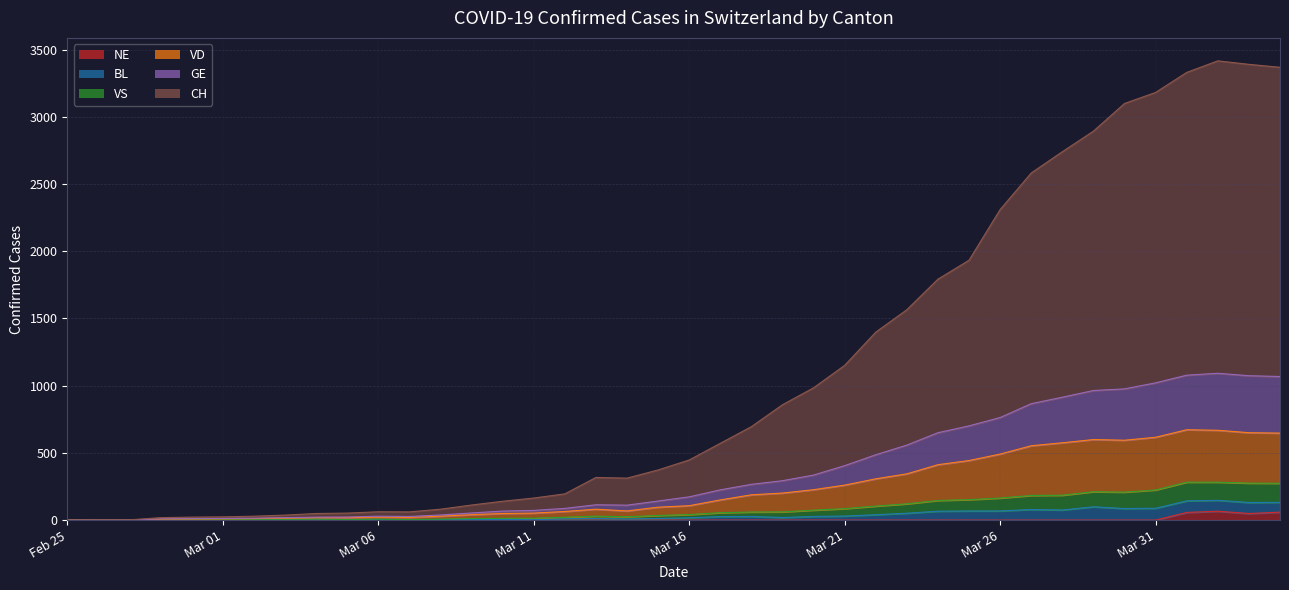

What is the sum of the GE values at 2020-03-23 and 2020-04-04?

1626